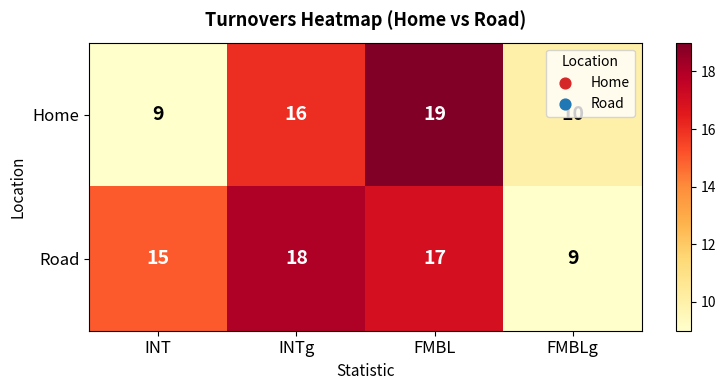

The value of Home at INT is 9. True or false?

True